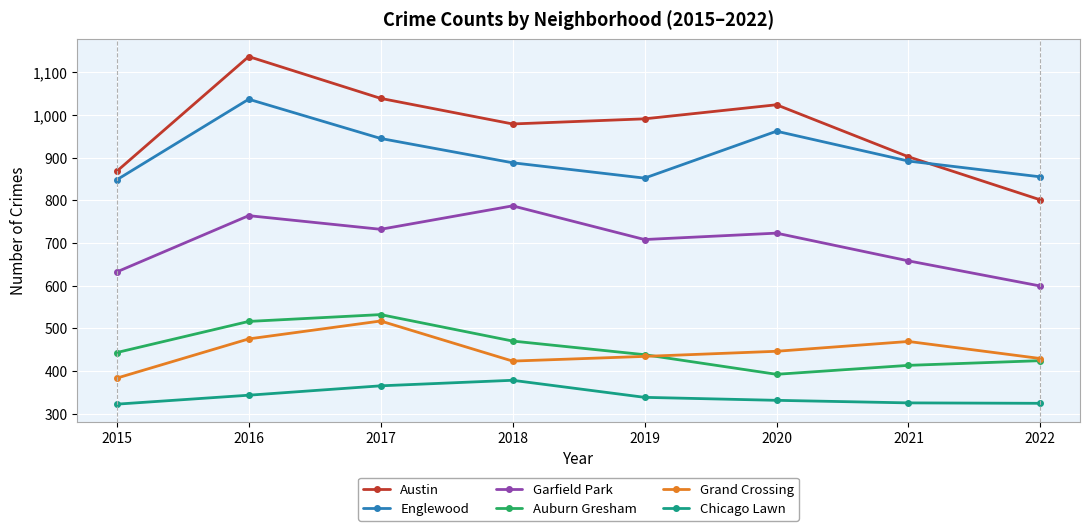

What is the spread (max minus min) of values at 2019?

653